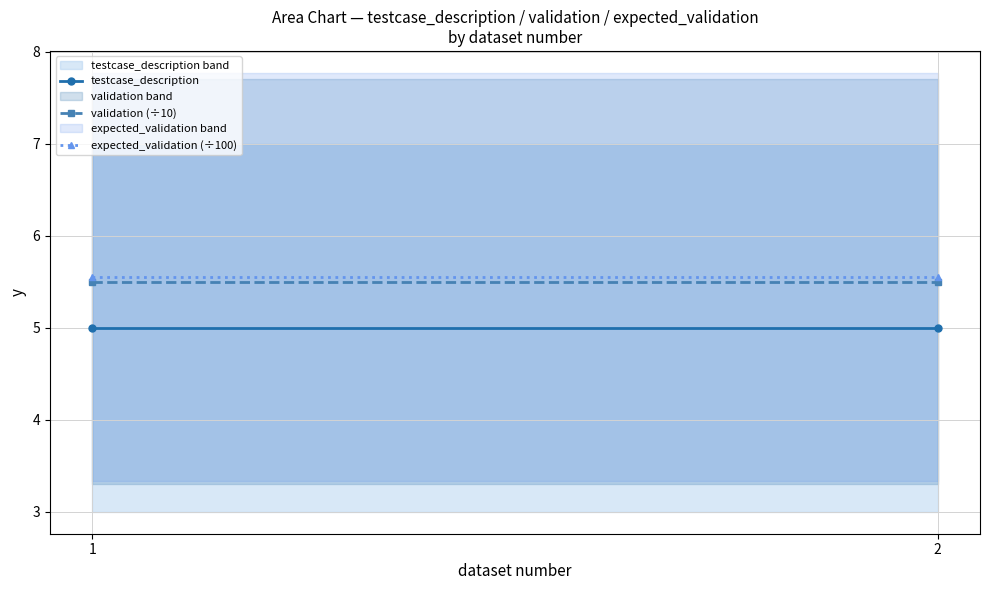

What is the average value of the expected_validation (÷100) series?

5.5